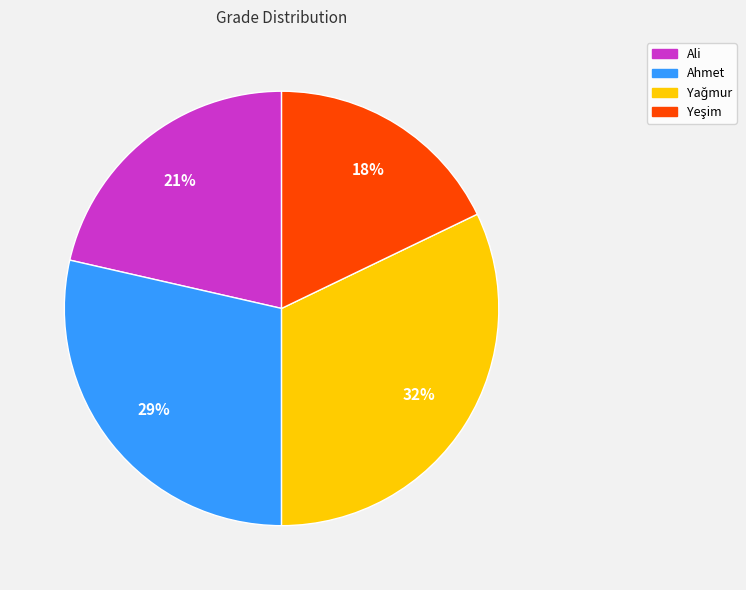

To the nearest percent, what is the difference between the largest and smallest slice percentages?

14%